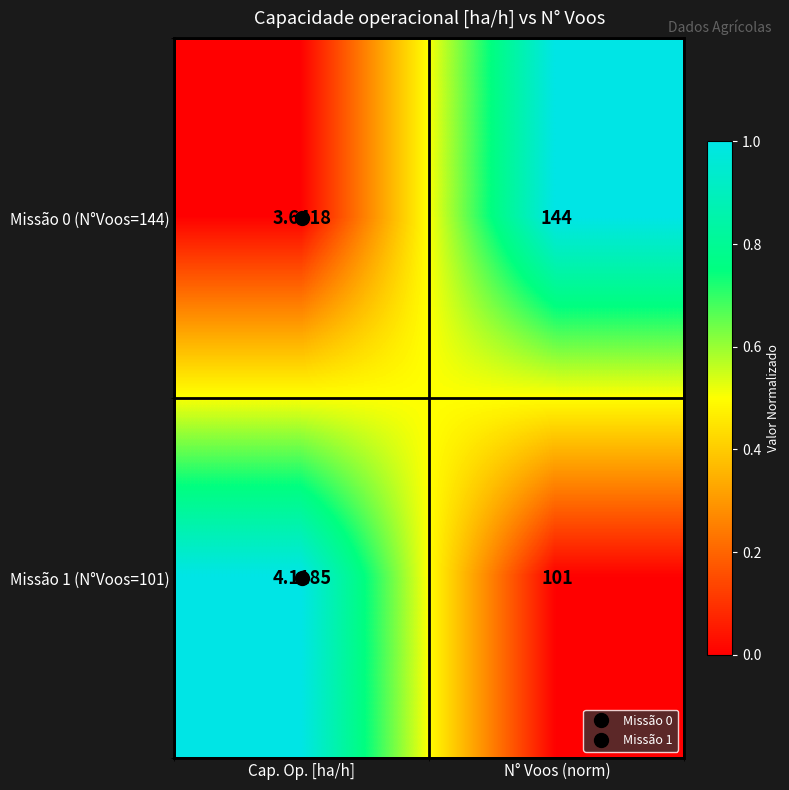

Which category has the lowest value in the Missão 0 (N°Voos=144) series?

Cap. Op. [ha/h]